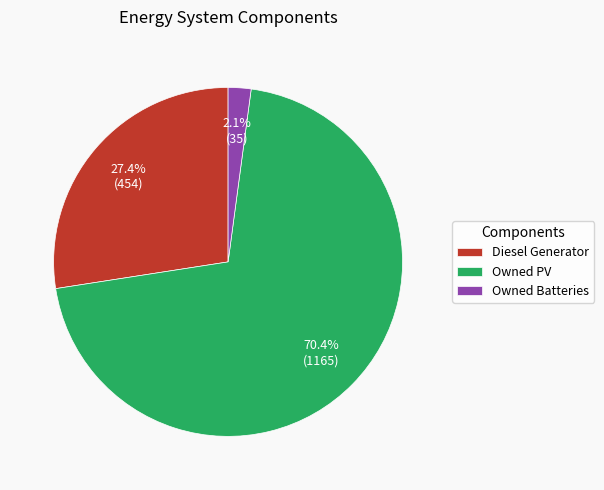

Which has a higher value, Owned PV or Owned Batteries?

Owned PV